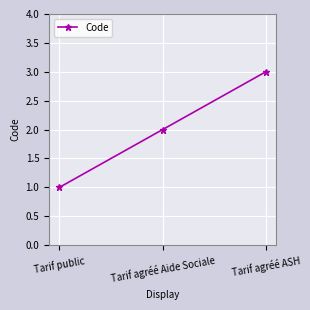

What is the label of the 2nd point from the left?

Tarif agréé Aide Sociale